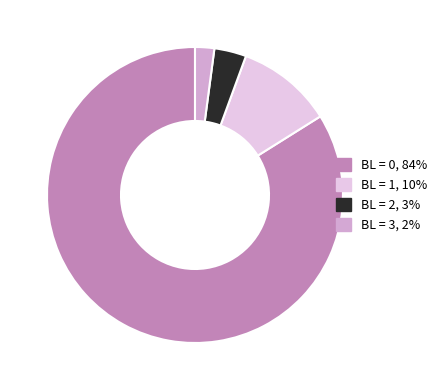

Is there a majority slice in this chart?

Yes